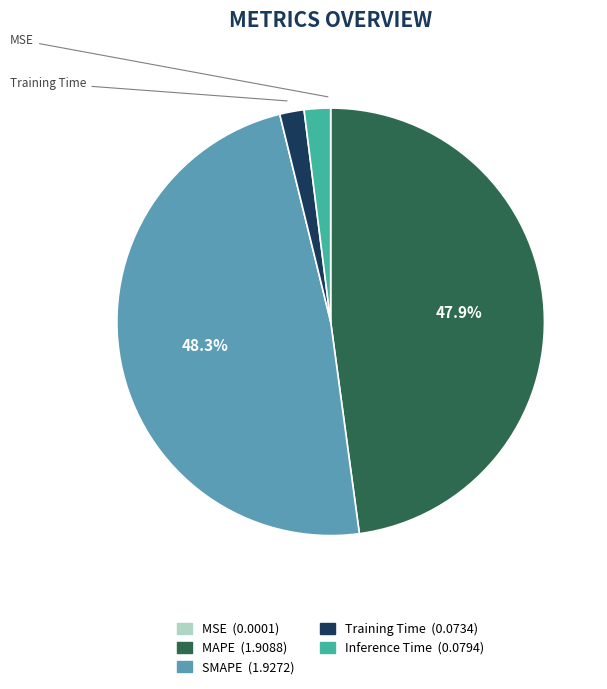

To the nearest percent, what is the difference between the largest and smallest slice percentages?

48%